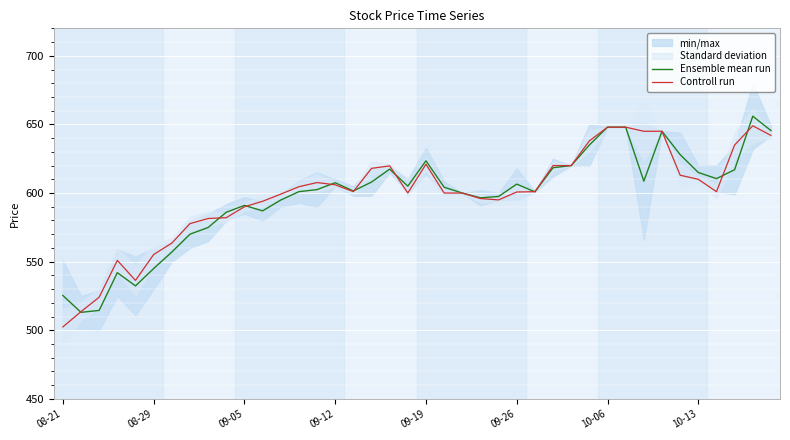

How many intersections are there between Controll run and Ensemble mean run?

9